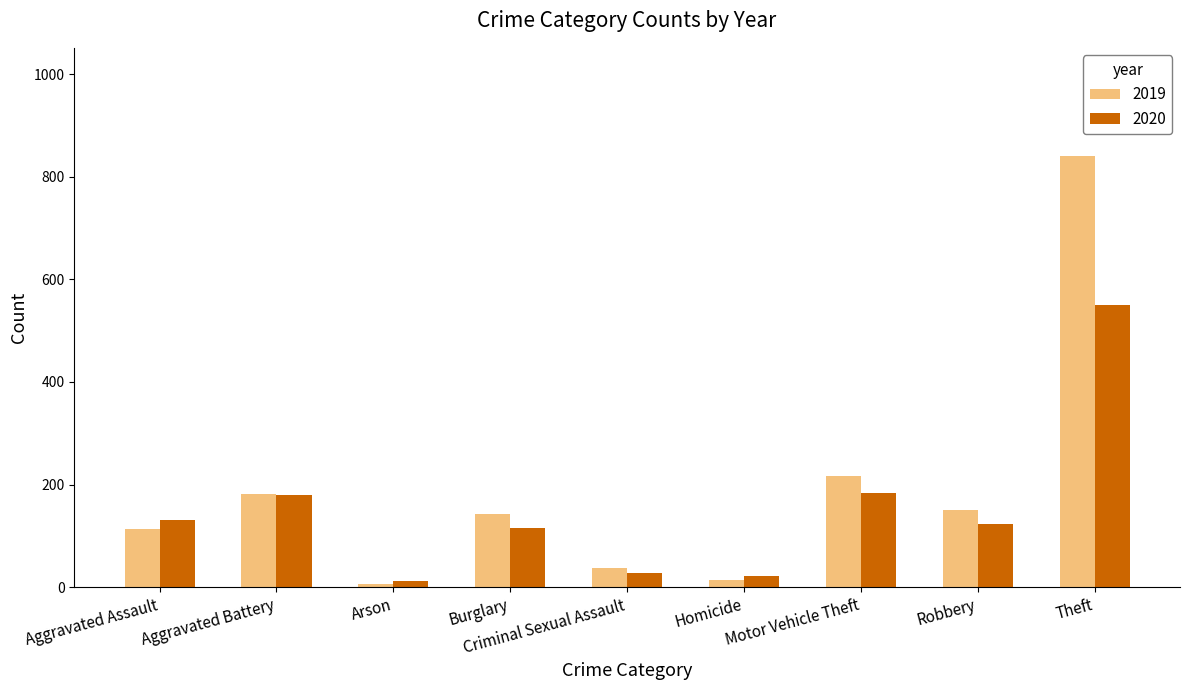

List the series in order of their peak value, highest first.

2019, 2020